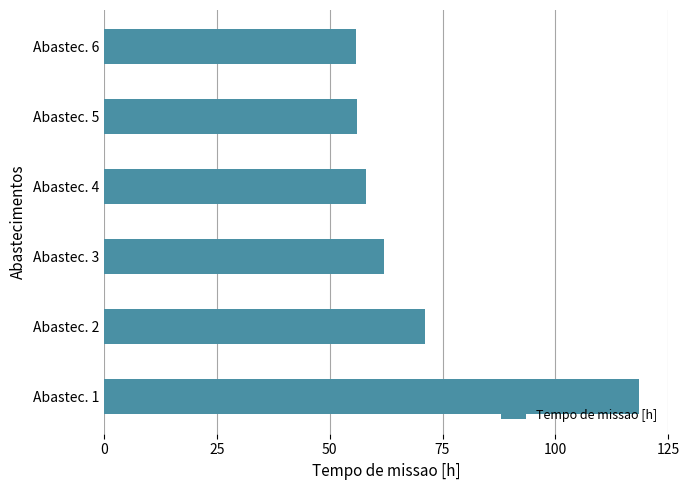

The chart shows a value of 56.0 at Abastec. 5. True or false?

True